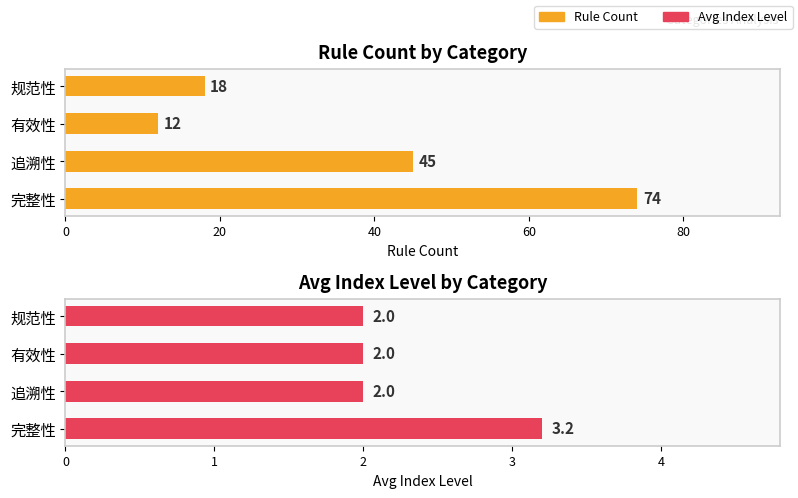

What is the smallest value displayed?

2.0